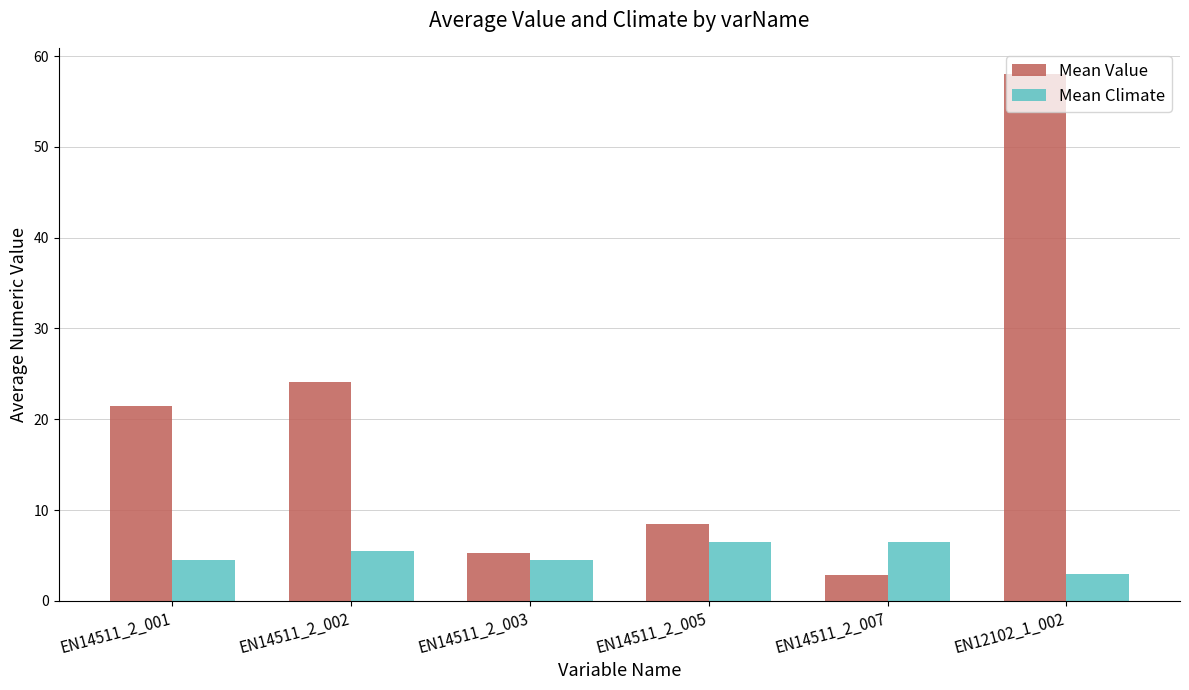

At how many categories does at least one series exceed 16?

3